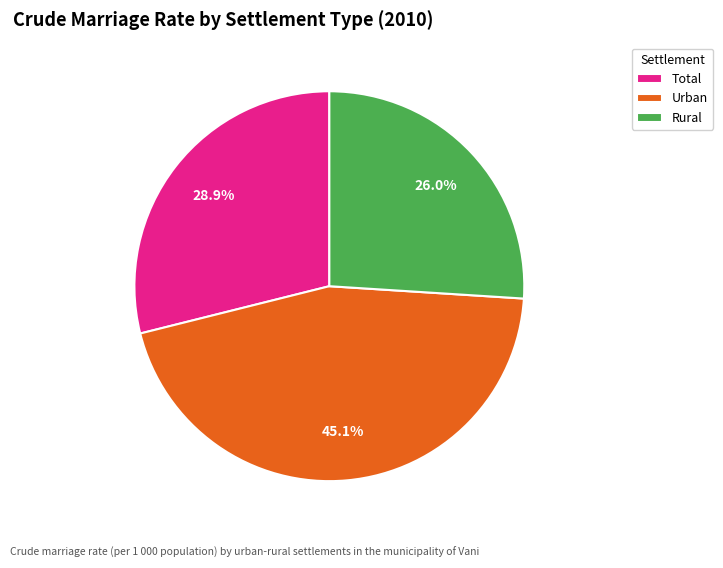

How many slices are in this pie chart?

3